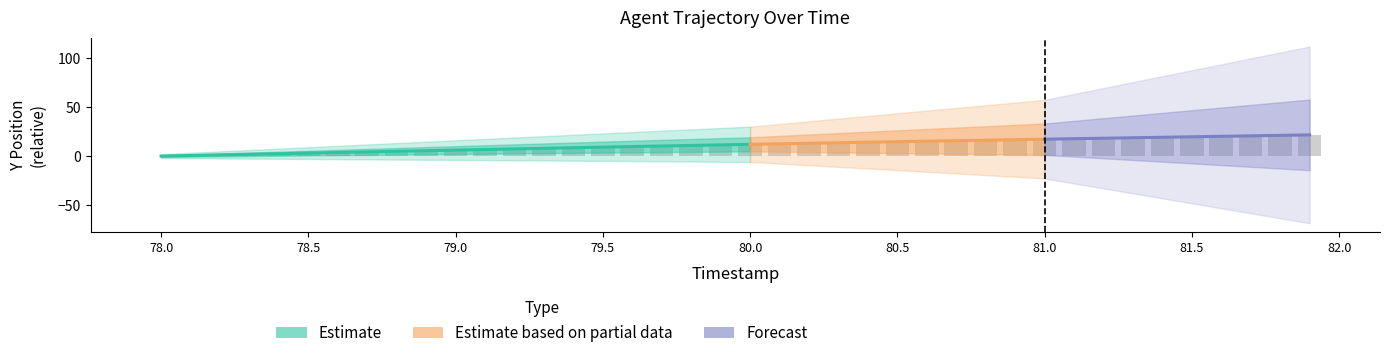

Rank the categories by value from highest to lowest.

81.9, 81.8, 81.7, 81.6, 81.5, 81.4, 81.3, 81.2, 81.1, 81.0, 80.9, 80.8, 80.7, 80.6, 80.5, 80.4, 80.3, 80.2, 80.1, 80.0, 79.9, 79.8, 79.7, 79.6, 79.5, 79.4, 79.3, 79.2, 79.1, 79.0, 78.9, 78.8, 78.7, 78.6, 78.5, 78.4, 78.3, 78.2, 78.1, 78.0